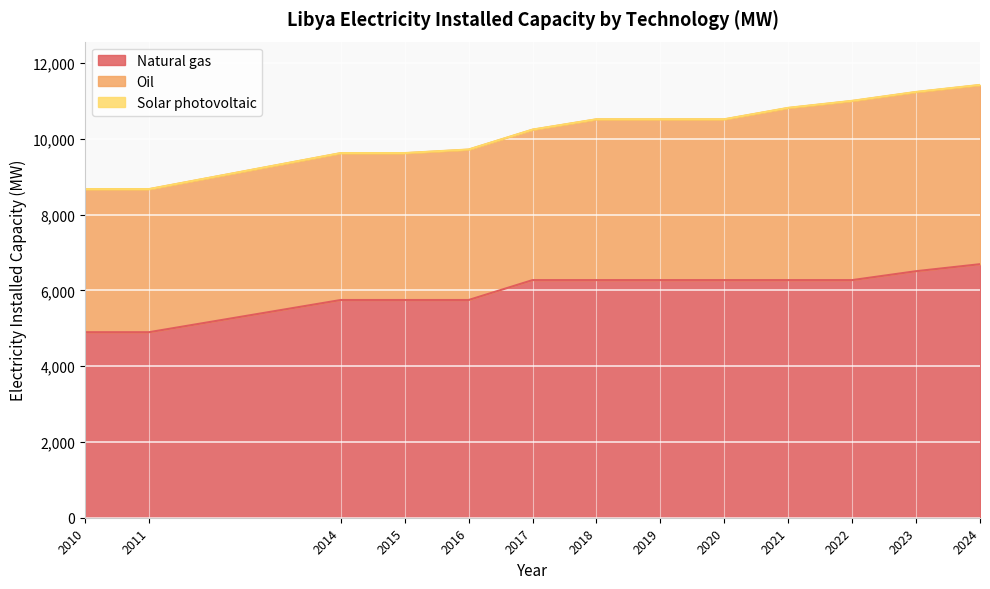

Reading left to right, what are all the values shown in this chart?

Natural gas: 2010=4896.0	2011=4896.0	2014=5746.0	2015=5746.0	2016=5746.0	2017=6271.0	2018=6271.0	2019=6271.0	2020=6271.0	2021=6271.0	2022=6271.0	2023=6506.0	2024=6691.0
Oil: 2010=3773.0	2011=3773.0	2014=3873.0	2015=3873.0	2016=3967.0	2017=3967.0	2018=4240.0	2019=4240.0	2020=4240.0	2021=4540.0	2022=4725.0	2023=4725.0	2024=4725.0
Solar photovoltaic: 2010=3.7	2011=4.2	2014=4.9	2015=4.9	2016=4.9	2017=5.1	2018=5.1	2019=5.1	2020=5.1	2021=6.3	2022=6.3	2023=6.3	2024=6.3